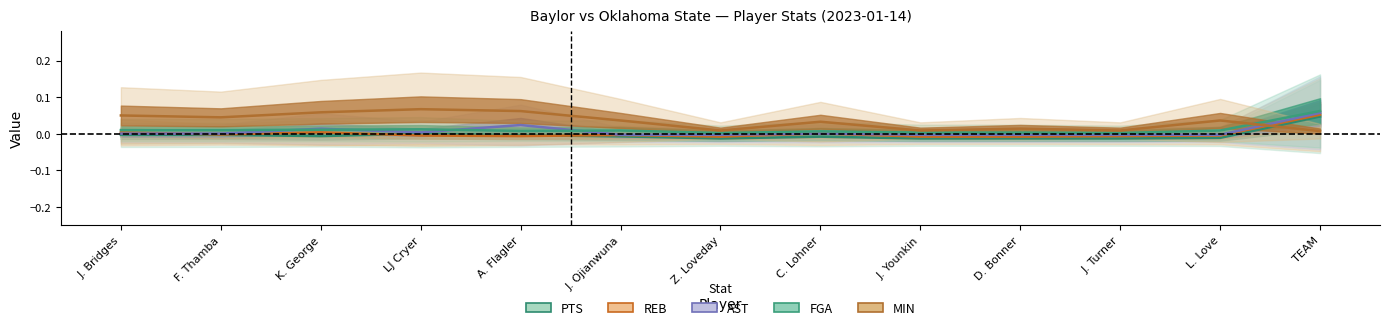

What is the spread (max minus min) of values at A. Flagler?

0.1